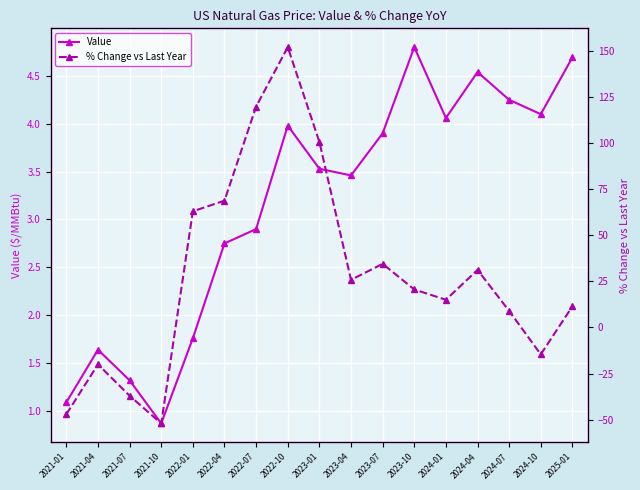

Reading right to left, extract all data points from this chart.

Value: 2025-01=4.7	2024-10=4.1	2024-07=4.2	2024-04=4.5	2024-01=4.1	2023-10=4.8	2023-07=3.9	2023-04=3.5	2023-01=3.5	2022-10=4.0	2022-07=2.9	2022-04=2.8	2022-01=1.8	2021-10=0.9	2021-07=1.3	2021-04=1.6	2021-01=1.1
% Change vs Last Year: 2025-01=11.5	2024-10=-14.6	2024-07=9.0	2024-04=31.2	2024-01=15.0	2023-10=20.6	2023-07=34.5	2023-04=25.8	2023-01=100.6	2022-10=151.9	2022-07=119.7	2022-04=68.7	2022-01=63.0	2021-10=-52.0	2021-07=-37.0	2021-04=-20.0	2021-01=-47.0